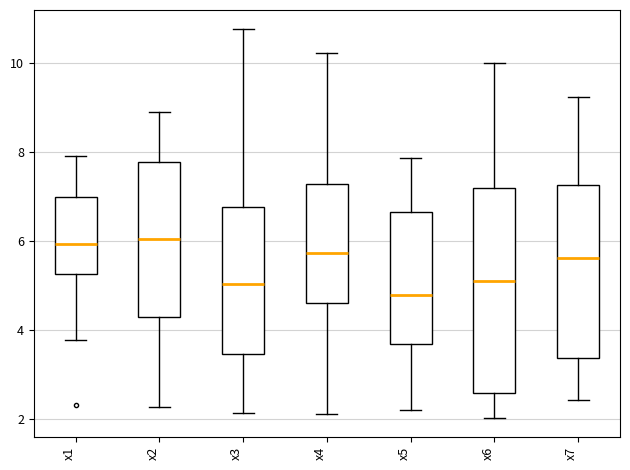

Reading left to right, transcribe this box plot: for each box, give where its median line is, the range the box spans, and where its two whiskers end, as read against the y-axis. The values are not printed on the chart, so give them approximately, as read against the axis.

x1: median 6.0, box 5.2 to 7.0, whiskers 3.8 to 8.0
x2: median 6.0, box 4.2 to 7.8, whiskers 2.2 to 8.8
x3: median 5.0, box 3.4 to 6.8, whiskers 2.2 to 10.8
x4: median 5.8, box 4.6 to 7.2, whiskers 2.0 to 10.2
x5: median 4.8, box 3.6 to 6.6, whiskers 2.2 to 7.8
x6: median 5.2, box 2.6 to 7.2, whiskers 2.0 to 10.0
x7: median 5.6, box 3.4 to 7.2, whiskers 2.4 to 9.2